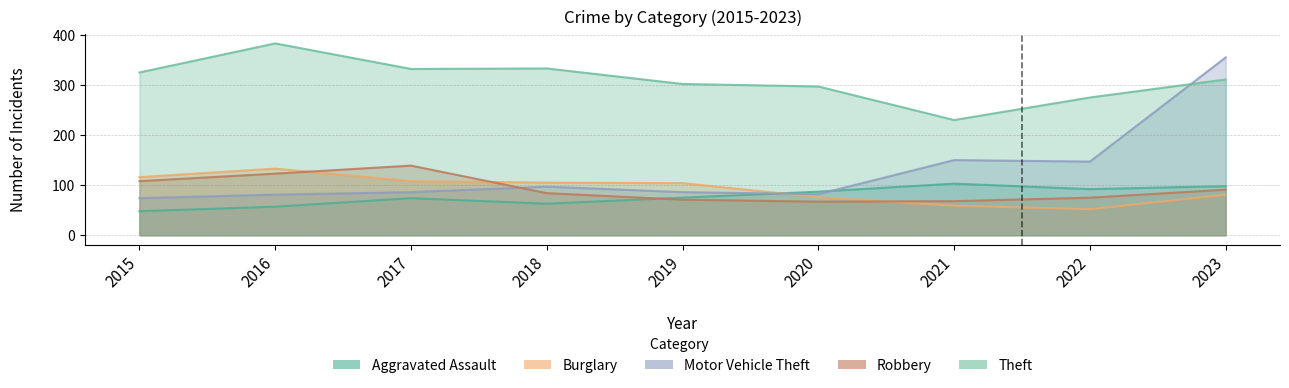

How many data points does each series have?

9